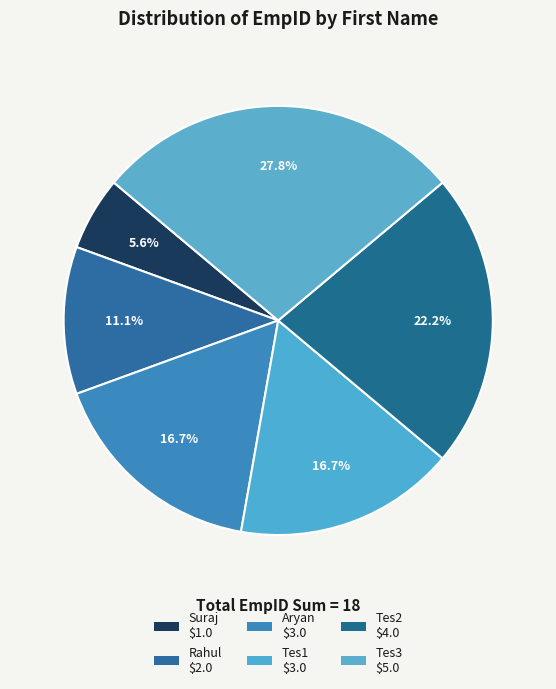

To the nearest percent, what is the average slice percentage?

17%